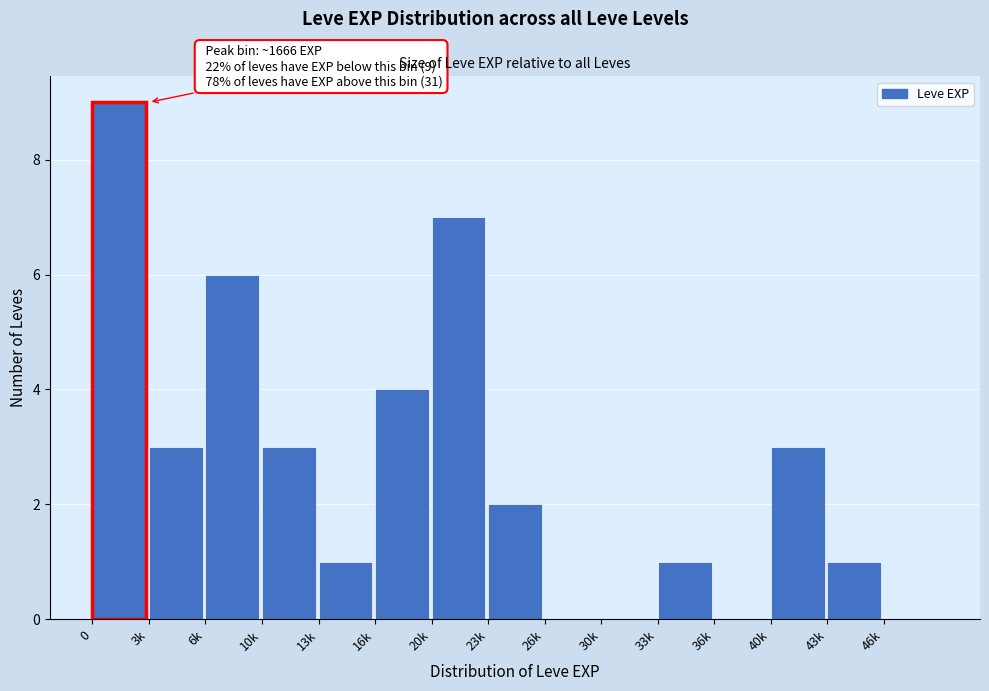

Reading left to right, extract all data points from this chart.

0=9	3k=3	6k=6	10k=3	13k=1	16k=4	20k=7	23k=2	26k=0	30k=0	33k=1	36k=0	40k=3	43k=1	46k=0